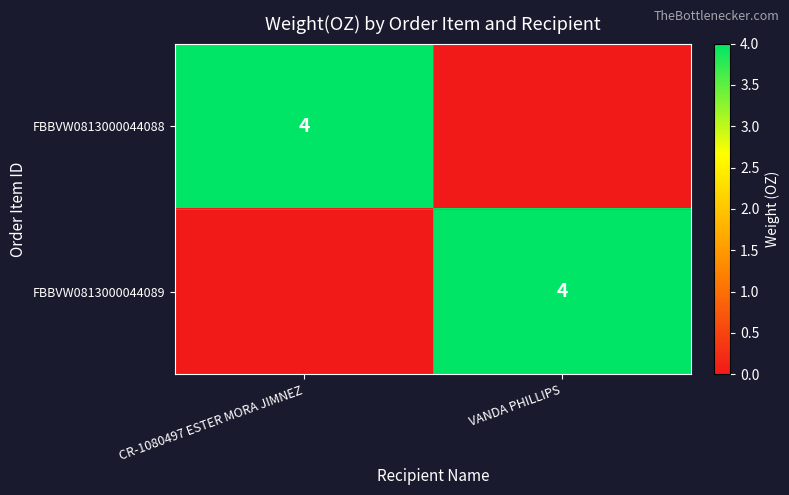

The value of FBBVW0813000044088 at CR-1080497 ESTER MORA JIMNEZ is 5. True or false?

False